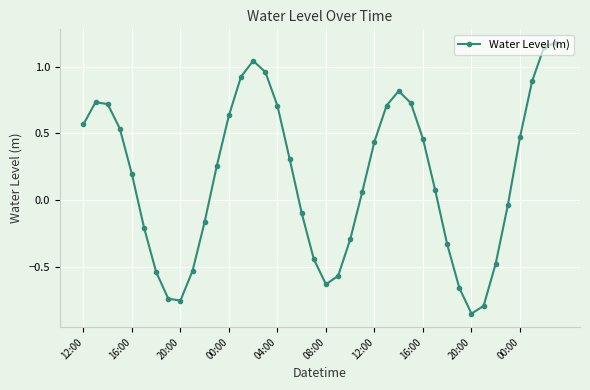

What is the difference between the maximum and minimum values?

2.0